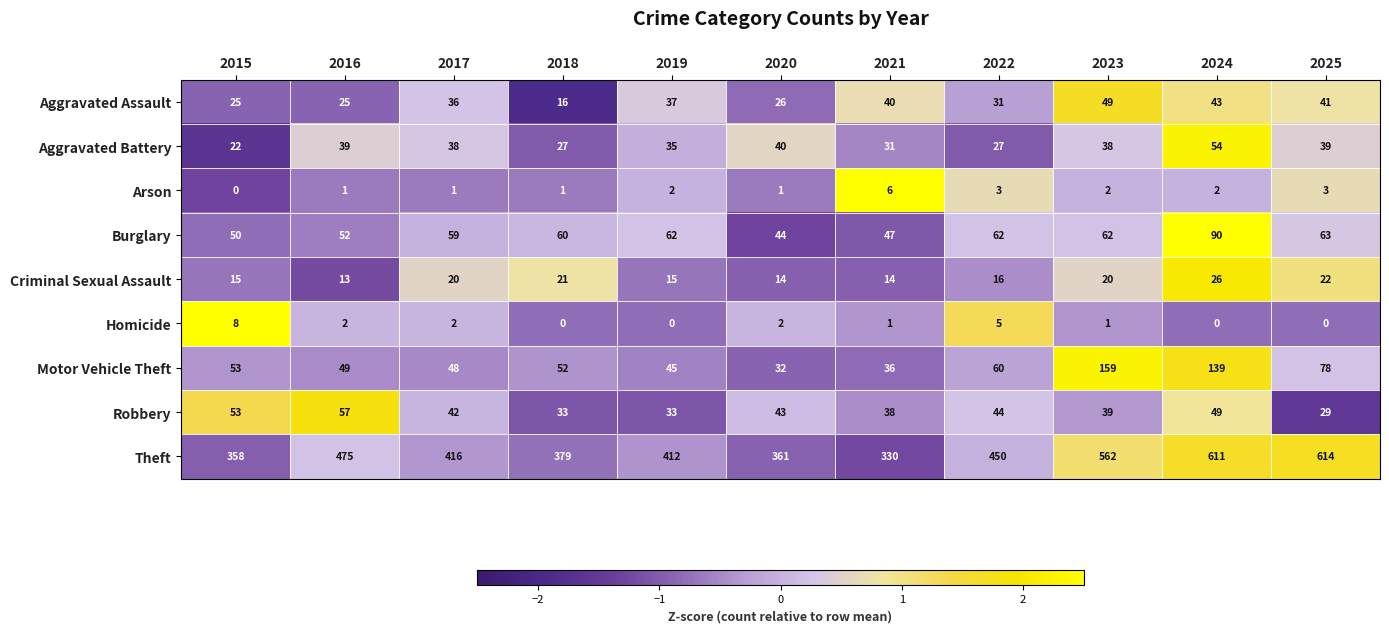

Rank the series by their maximum value, from lowest to highest.

Arson, Homicide, Criminal Sexual Assault, Aggravated Assault, Aggravated Battery, Robbery, Burglary, Motor Vehicle Theft, Theft